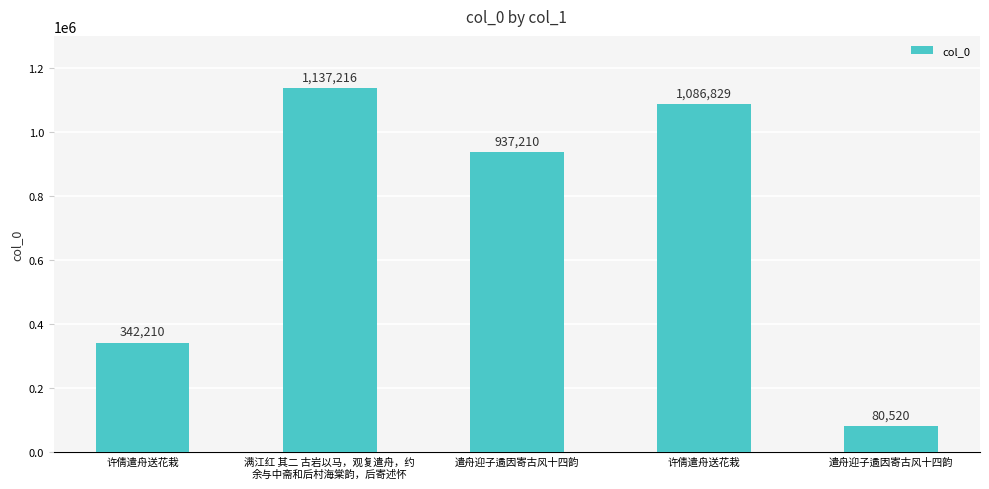

Count the number of data series in this chart.

1